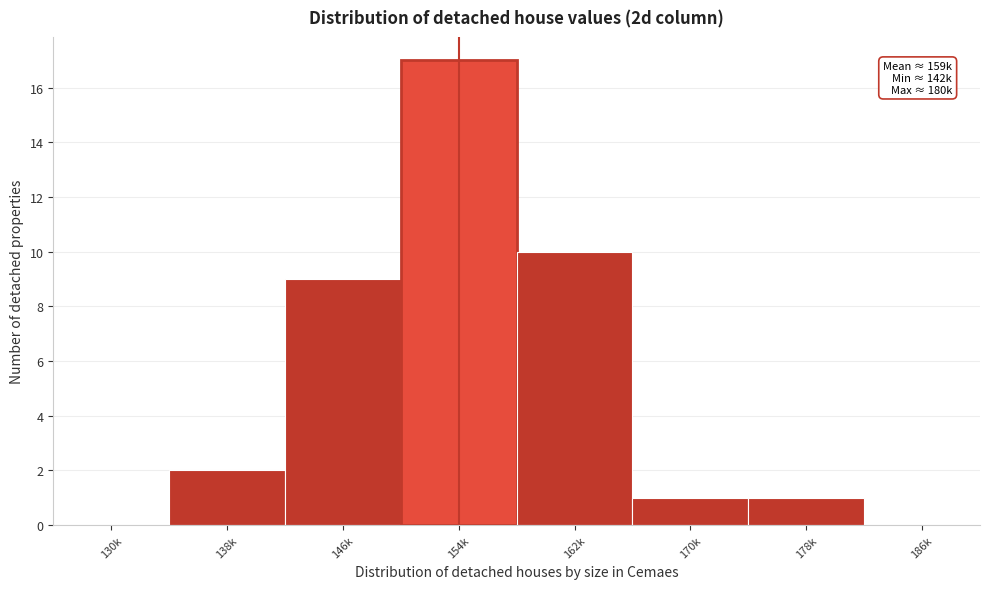

Reading left to right, extract all data points from this chart.

130k=0	138k=2	146k=9	154k=17	162k=10	170k=1	178k=1	186k=0